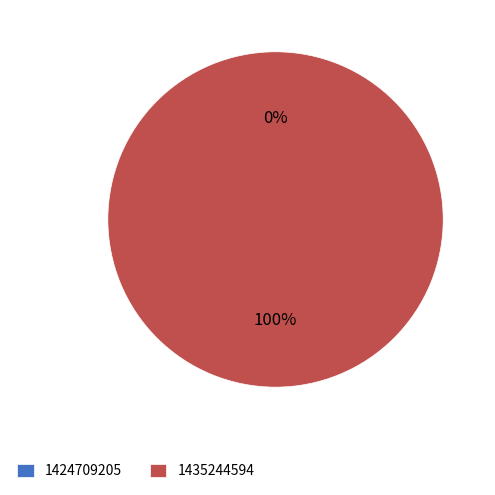

Which category accounts for the majority?

1435244594